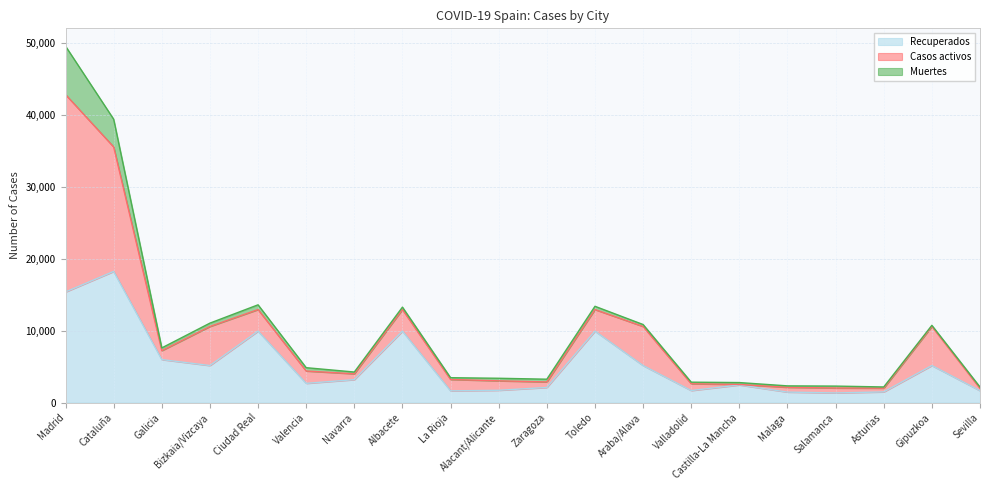

True or false: Muertes has more than 2 points higher than both neighbors.

True